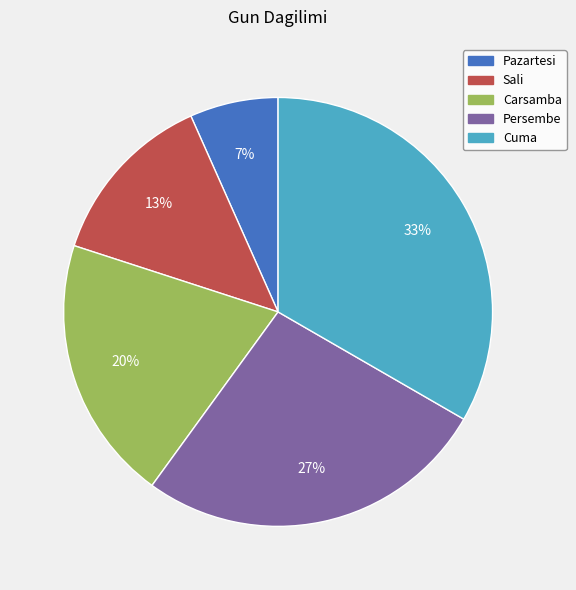

Does Carsamba account for over 50% of the chart?

No